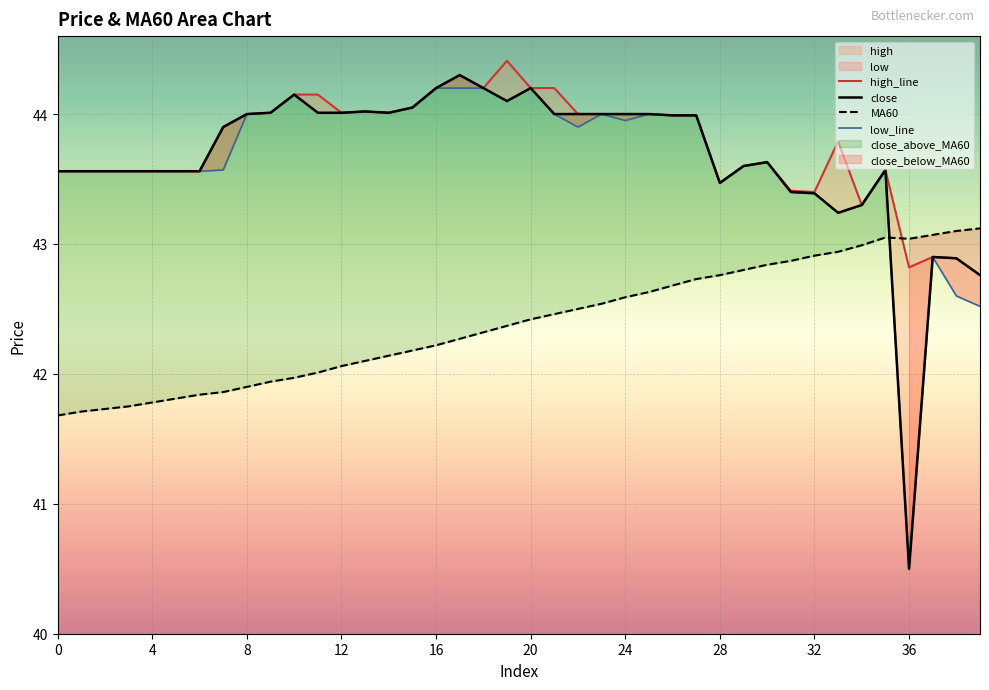

True or false: high_line and low_line intersect in this chart.

False